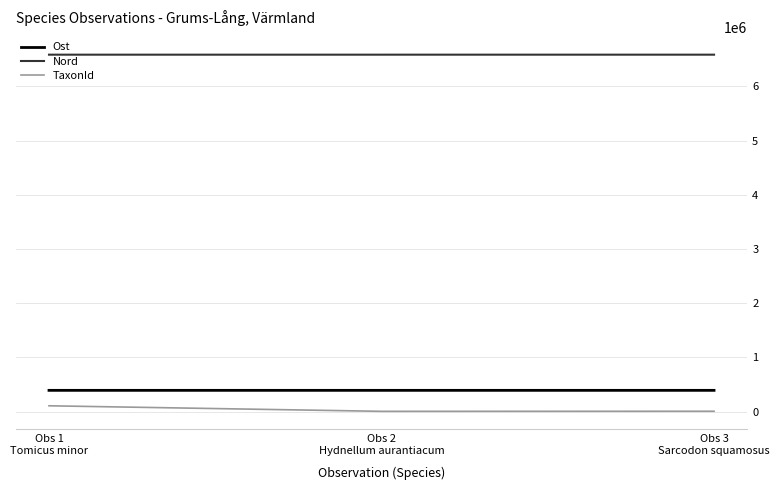

What is the maximum value for TaxonId?

106545